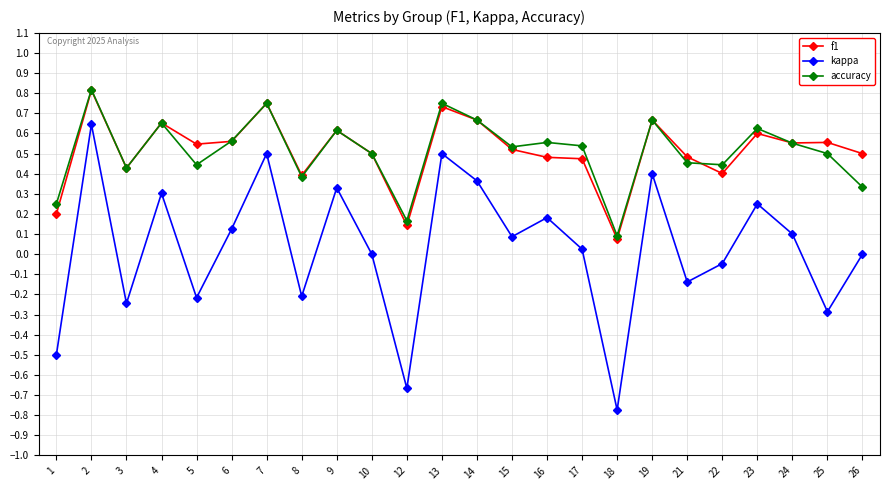

At which label does kappa first exceed 0?

2